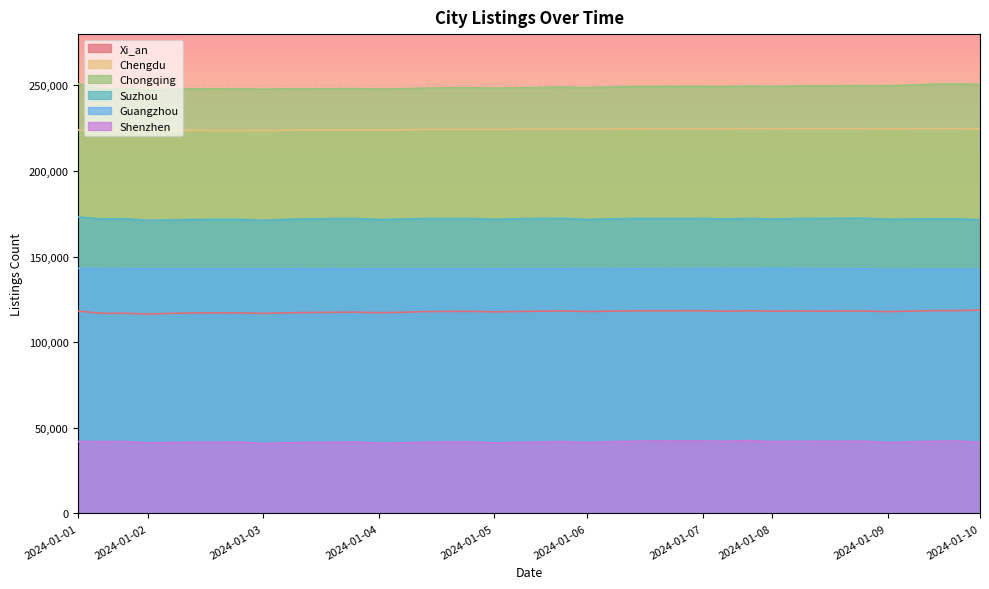

True or false: Guangzhou and Chengdu intersect in this chart.

False